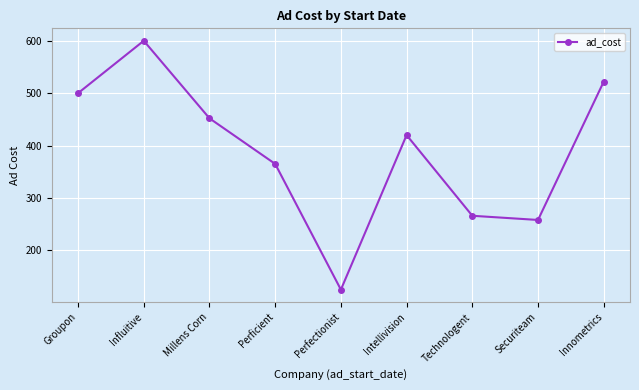

Does the chart have visible grid lines?

Yes